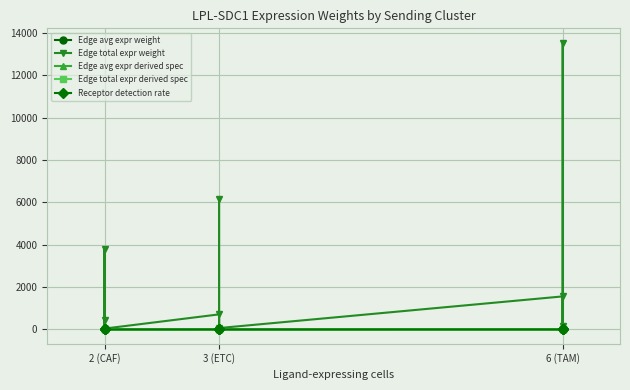

How many lines are shown in the chart?

5